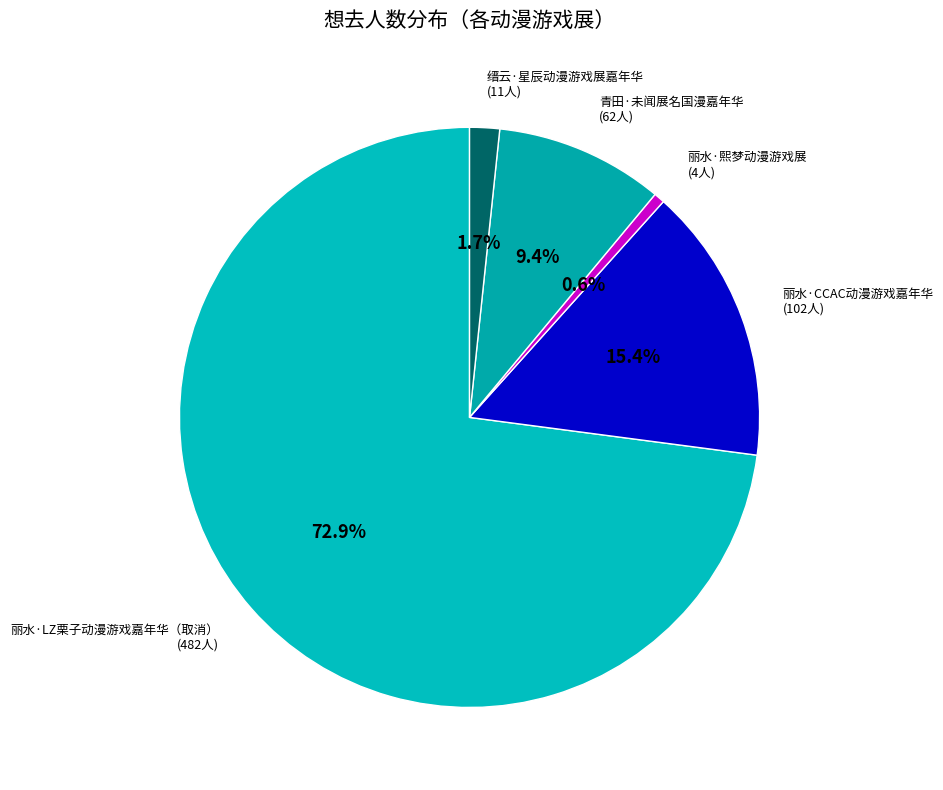

Is there any slice that represents more than half of the pie?

Yes